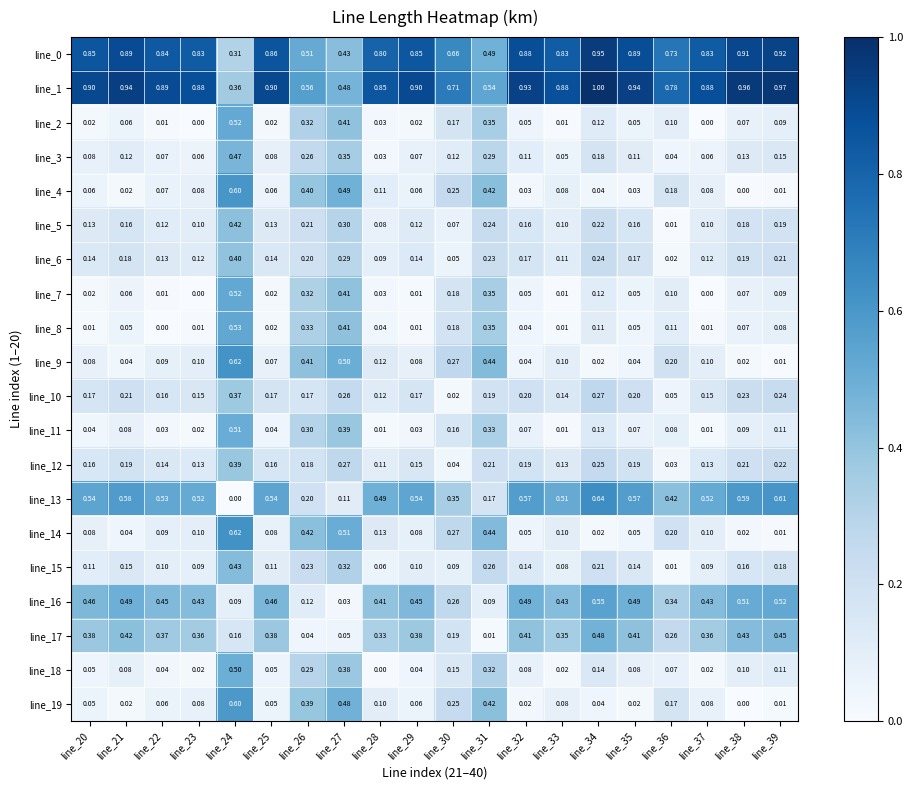

Is the value of line_18 at line_33 greater than the value of line_9 at line_27?

No